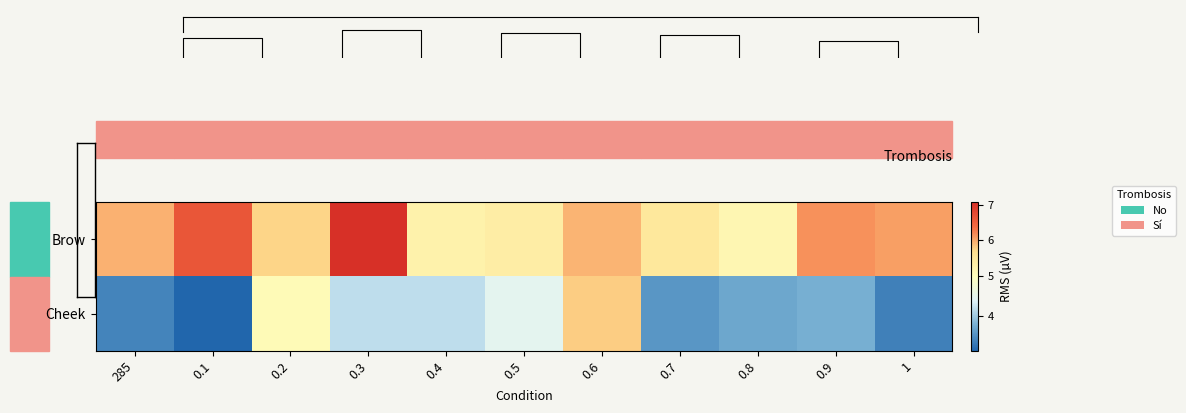

At which category does the chart reach its minimum across all series?

0.1